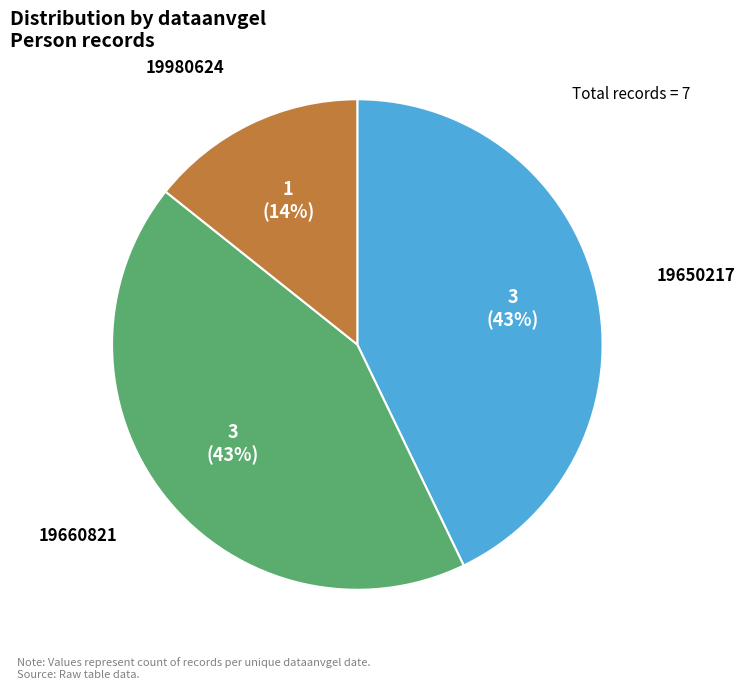

Combined, do 19650217 and 19660821 account for over 50%?

Yes